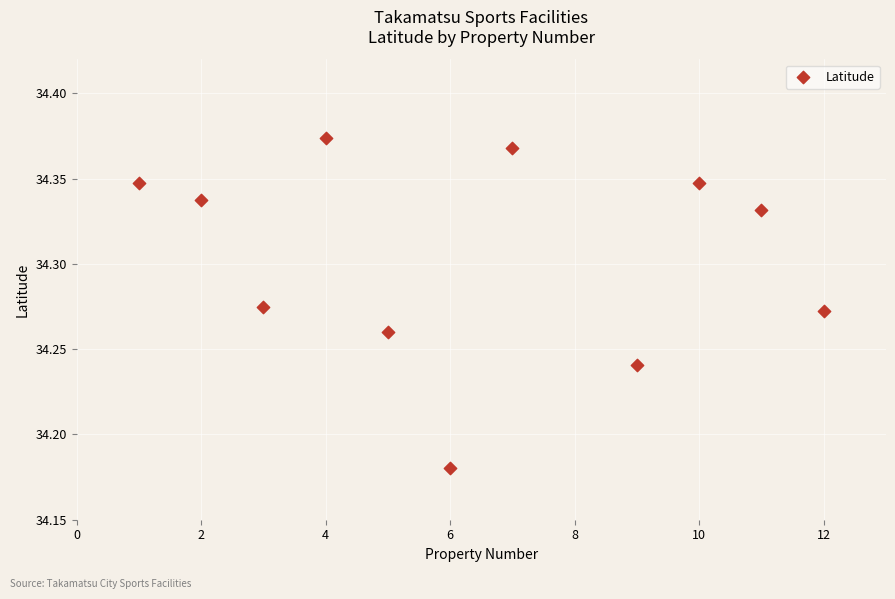

What is the range of X values (max minus min)?

11.0